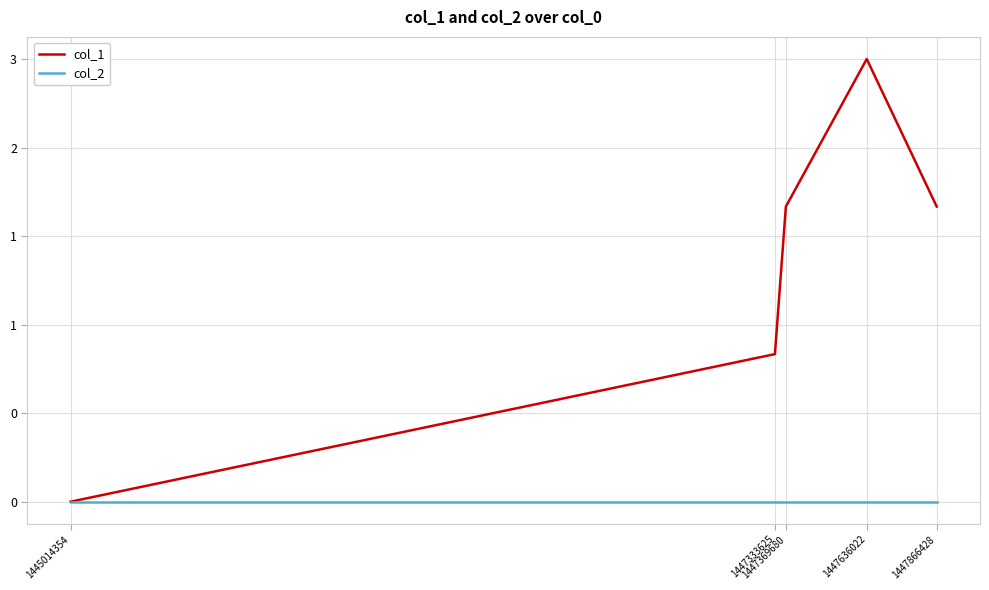

List the labels in order of col_1 value, smallest first.

1445014354, 1447333625, 1447369680, 1447866428, 1447636022